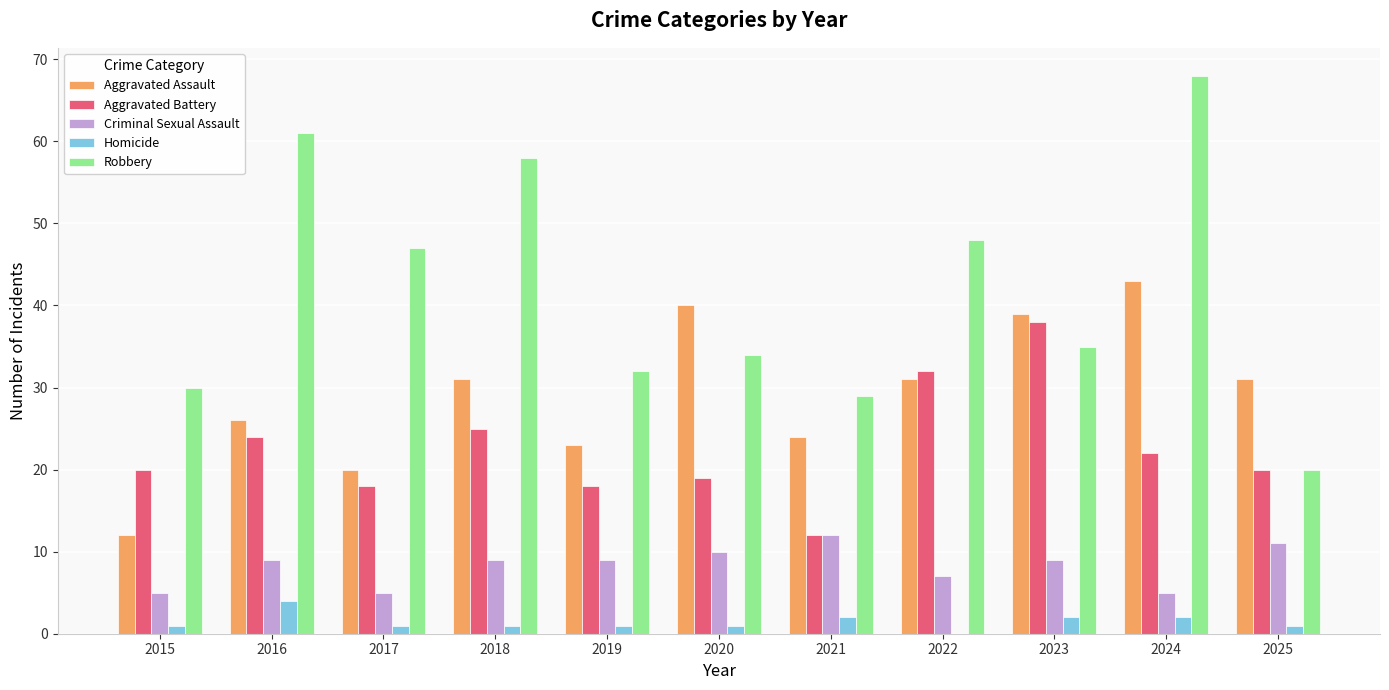

Which category has the highest value in the Homicide series?

2016